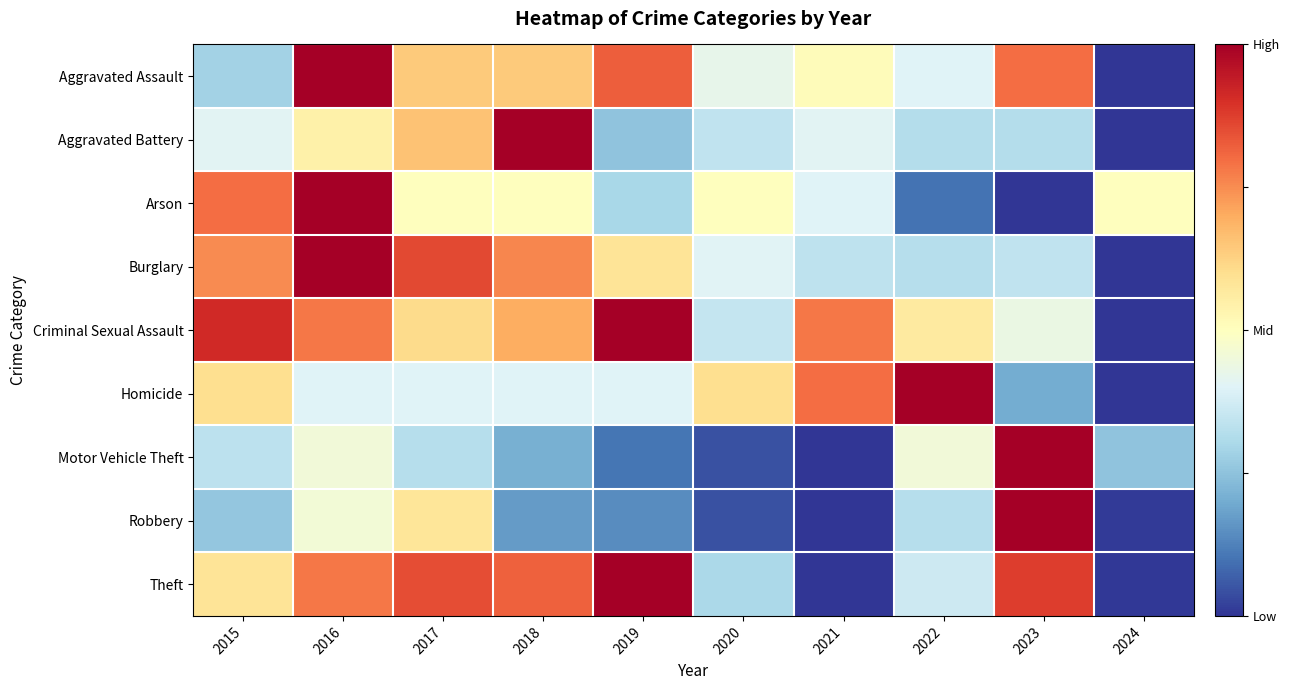

How many distinct data groups are displayed?

9